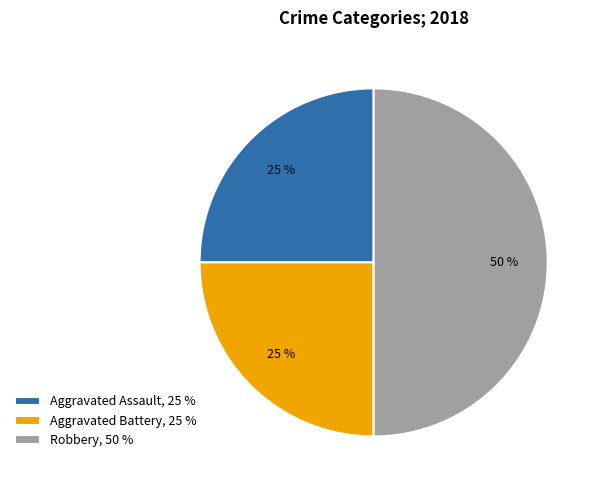

How many slices are in this pie chart?

3